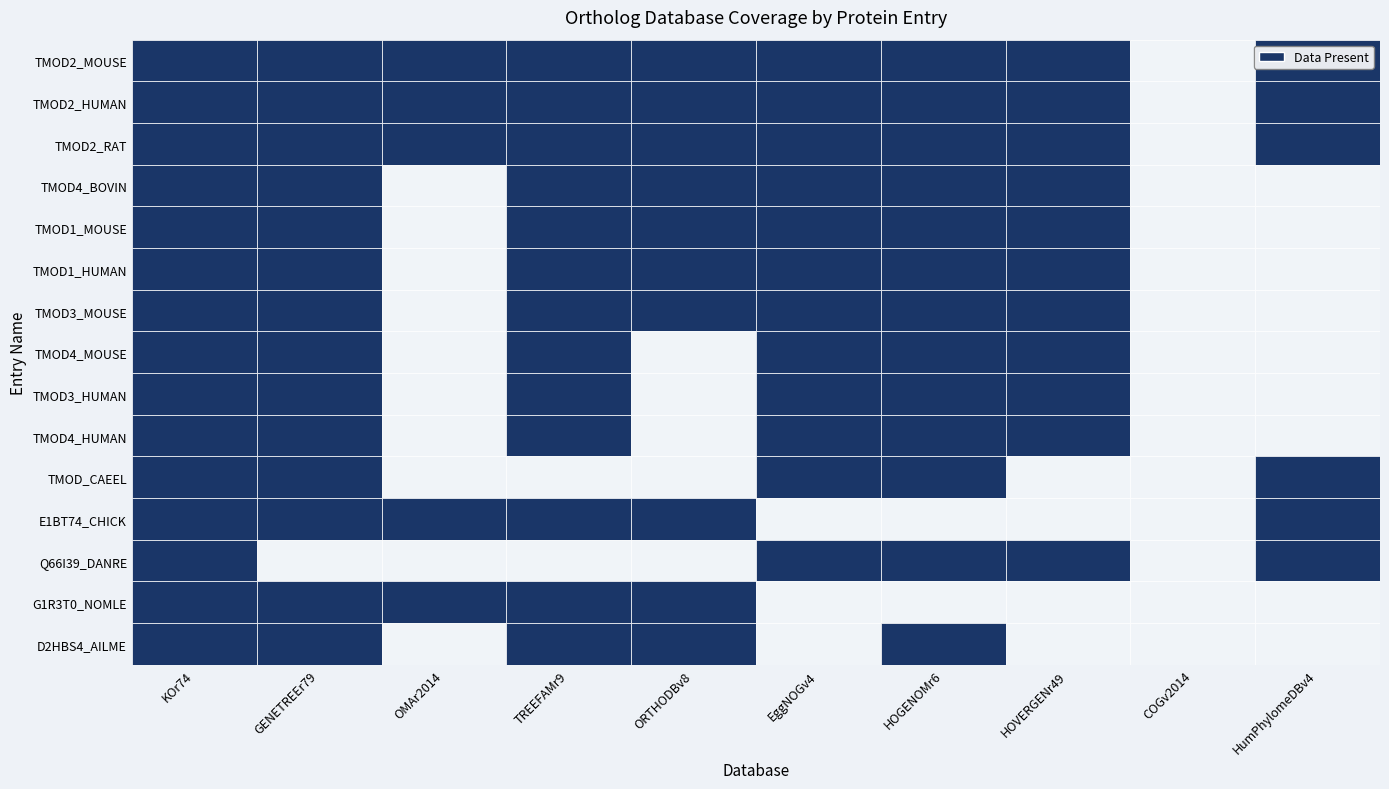

Reading left to right, list all the values displayed in this chart.

TMOD2_MOUSE: KOr74=1	GENETREEr79=1	OMAr2014=1	TREEFAMr9=1	ORTHODBv8=1	EggNOGv4=1	HOGENOMr6=1	HOVERGENr49=1	COGv2014=0	HumPhylomeDBv4=1
TMOD2_HUMAN: KOr74=1	GENETREEr79=1	OMAr2014=1	TREEFAMr9=1	ORTHODBv8=1	EggNOGv4=1	HOGENOMr6=1	HOVERGENr49=1	COGv2014=0	HumPhylomeDBv4=1
TMOD2_RAT: KOr74=1	GENETREEr79=1	OMAr2014=1	TREEFAMr9=1	ORTHODBv8=1	EggNOGv4=1	HOGENOMr6=1	HOVERGENr49=1	COGv2014=0	HumPhylomeDBv4=1
TMOD4_BOVIN: KOr74=1	GENETREEr79=1	OMAr2014=0	TREEFAMr9=1	ORTHODBv8=1	EggNOGv4=1	HOGENOMr6=1	HOVERGENr49=1	COGv2014=0	HumPhylomeDBv4=0
TMOD1_MOUSE: KOr74=1	GENETREEr79=1	OMAr2014=0	TREEFAMr9=1	ORTHODBv8=1	EggNOGv4=1	HOGENOMr6=1	HOVERGENr49=1	COGv2014=0	HumPhylomeDBv4=0
TMOD1_HUMAN: KOr74=1	GENETREEr79=1	OMAr2014=0	TREEFAMr9=1	ORTHODBv8=1	EggNOGv4=1	HOGENOMr6=1	HOVERGENr49=1	COGv2014=0	HumPhylomeDBv4=0
TMOD3_MOUSE: KOr74=1	GENETREEr79=1	OMAr2014=0	TREEFAMr9=1	ORTHODBv8=1	EggNOGv4=1	HOGENOMr6=1	HOVERGENr49=1	COGv2014=0	HumPhylomeDBv4=0
TMOD4_MOUSE: KOr74=1	GENETREEr79=1	OMAr2014=0	TREEFAMr9=1	ORTHODBv8=0	EggNOGv4=1	HOGENOMr6=1	HOVERGENr49=1	COGv2014=0	HumPhylomeDBv4=0
TMOD3_HUMAN: KOr74=1	GENETREEr79=1	OMAr2014=0	TREEFAMr9=1	ORTHODBv8=0	EggNOGv4=1	HOGENOMr6=1	HOVERGENr49=1	COGv2014=0	HumPhylomeDBv4=0
TMOD4_HUMAN: KOr74=1	GENETREEr79=1	OMAr2014=0	TREEFAMr9=1	ORTHODBv8=0	EggNOGv4=1	HOGENOMr6=1	HOVERGENr49=1	COGv2014=0	HumPhylomeDBv4=0
TMOD_CAEEL: KOr74=1	GENETREEr79=1	OMAr2014=0	TREEFAMr9=0	ORTHODBv8=0	EggNOGv4=1	HOGENOMr6=1	HOVERGENr49=0	COGv2014=0	HumPhylomeDBv4=1
E1BT74_CHICK: KOr74=1	GENETREEr79=1	OMAr2014=1	TREEFAMr9=1	ORTHODBv8=1	EggNOGv4=0	HOGENOMr6=0	HOVERGENr49=0	COGv2014=0	HumPhylomeDBv4=1
Q66I39_DANRE: KOr74=1	GENETREEr79=0	OMAr2014=0	TREEFAMr9=0	ORTHODBv8=0	EggNOGv4=1	HOGENOMr6=1	HOVERGENr49=1	COGv2014=0	HumPhylomeDBv4=1
G1R3T0_NOMLE: KOr74=1	GENETREEr79=1	OMAr2014=1	TREEFAMr9=1	ORTHODBv8=1	EggNOGv4=0	HOGENOMr6=0	HOVERGENr49=0	COGv2014=0	HumPhylomeDBv4=0
D2HBS4_AILME: KOr74=1	GENETREEr79=1	OMAr2014=0	TREEFAMr9=1	ORTHODBv8=1	EggNOGv4=0	HOGENOMr6=1	HOVERGENr49=0	COGv2014=0	HumPhylomeDBv4=0